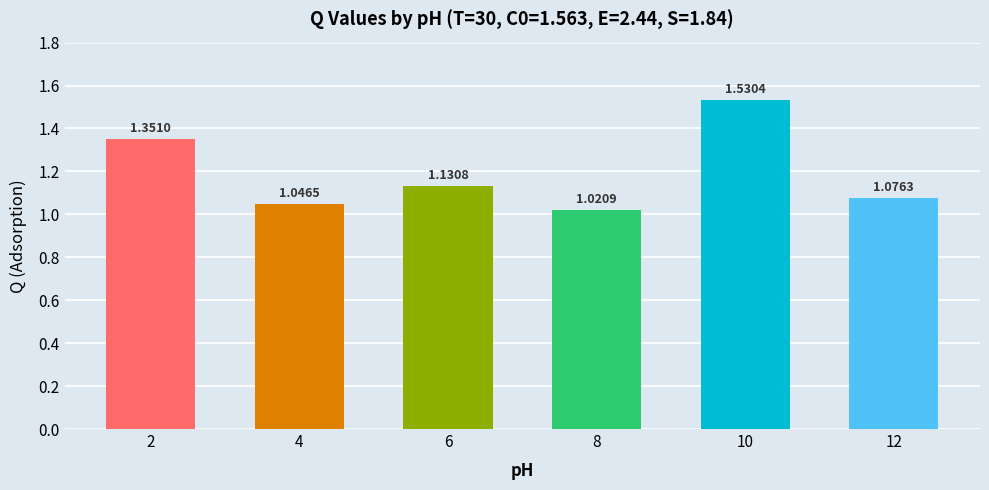

Rank the categories by value from highest to lowest.

10, 2, 6, 12, 4, 8